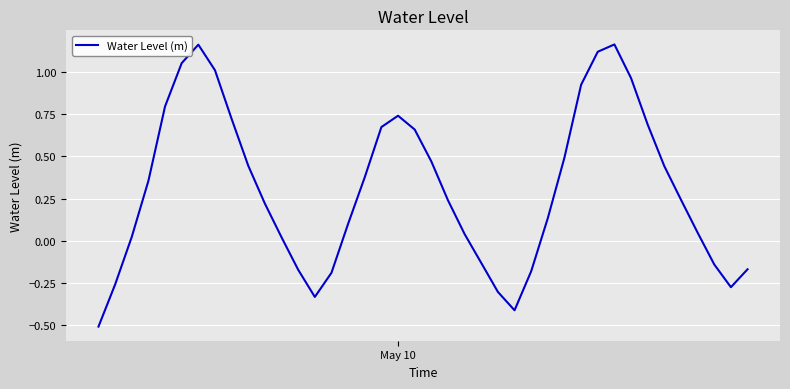

True or false: the data has more than 0 interior local peaks.

True